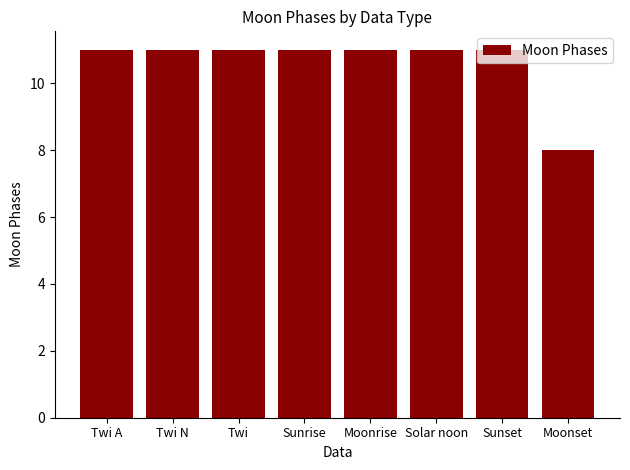

What is the value of the 5th bar from the left?

11